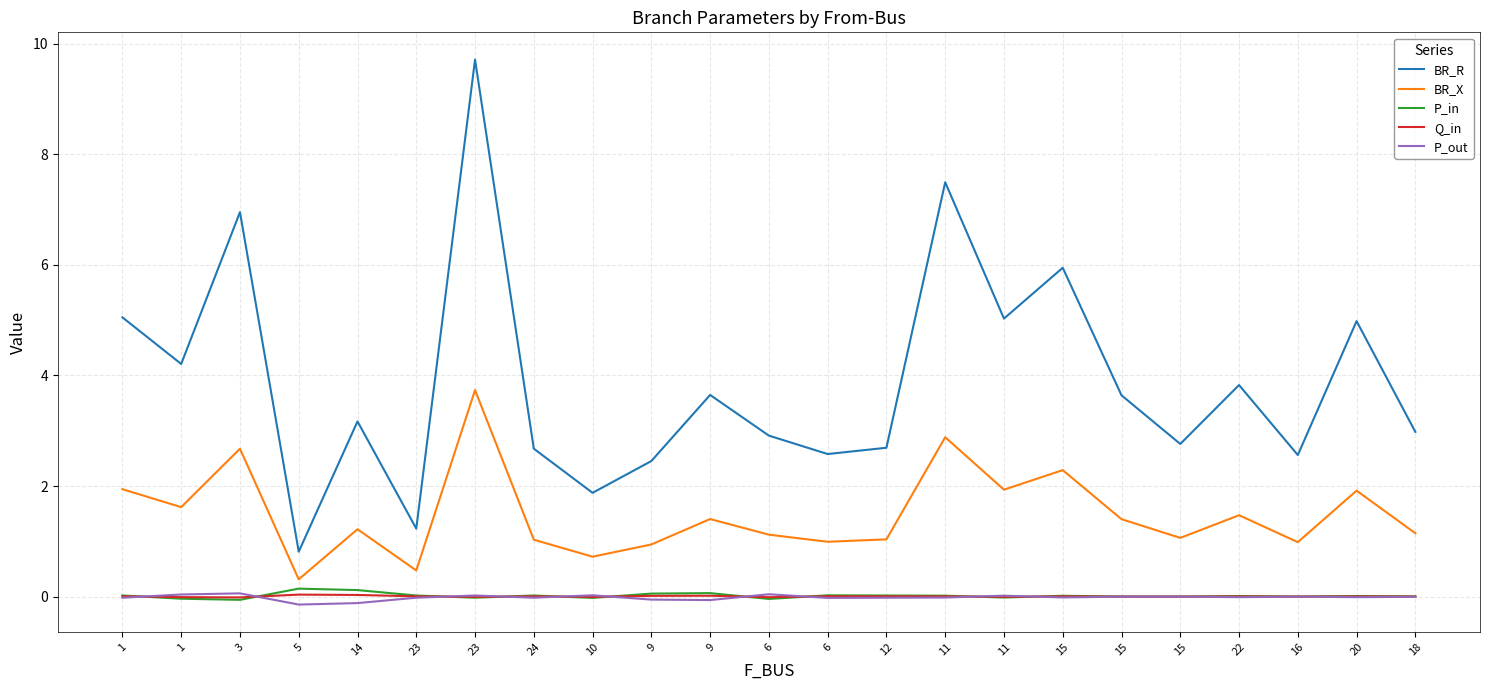

Which has a higher value, 11 or 1?

11